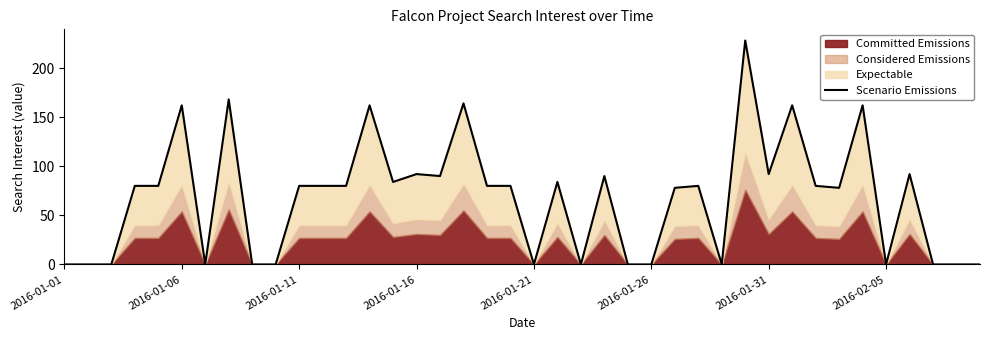

Which label corresponds to the smallest value in the chart?

2016-01-01